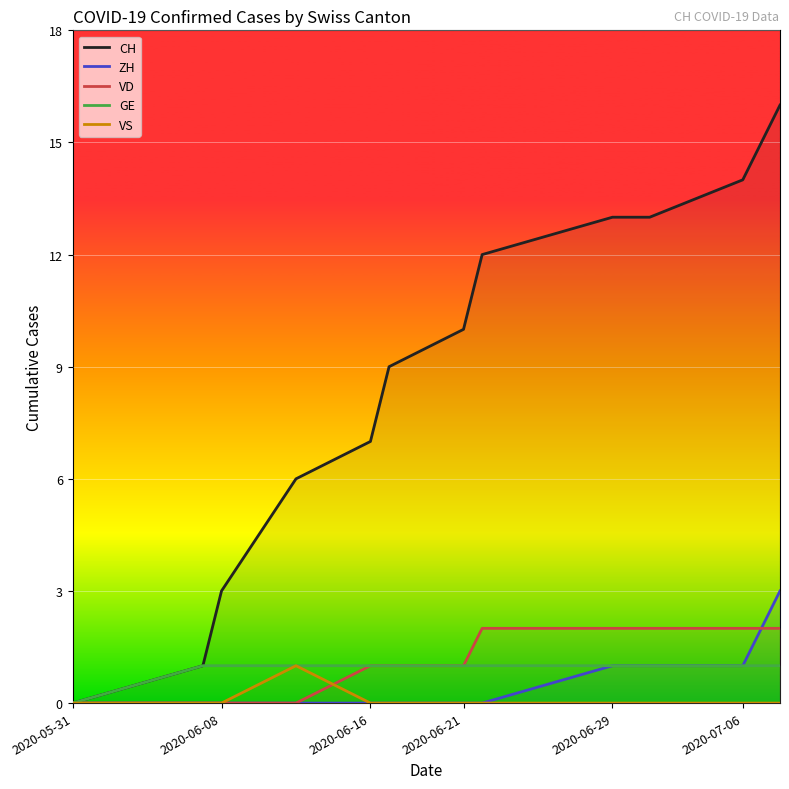

Which category has the lowest value in the CH series?

2020-05-31